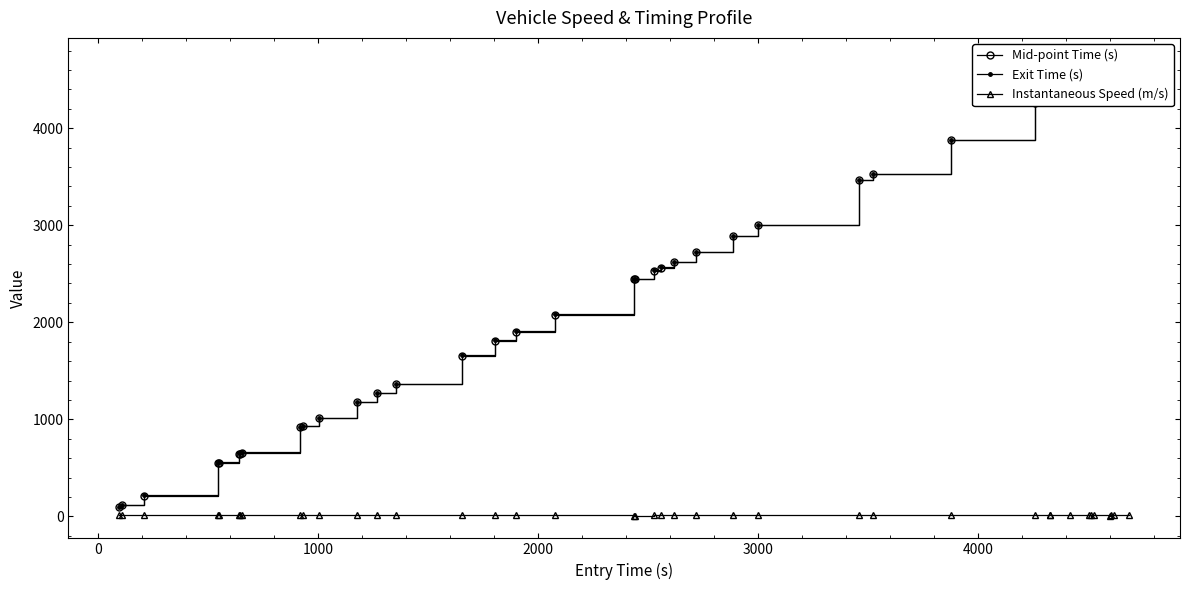

True or false: Instantaneous Speed (m/s) has more than 0 points higher than both neighbors.

True